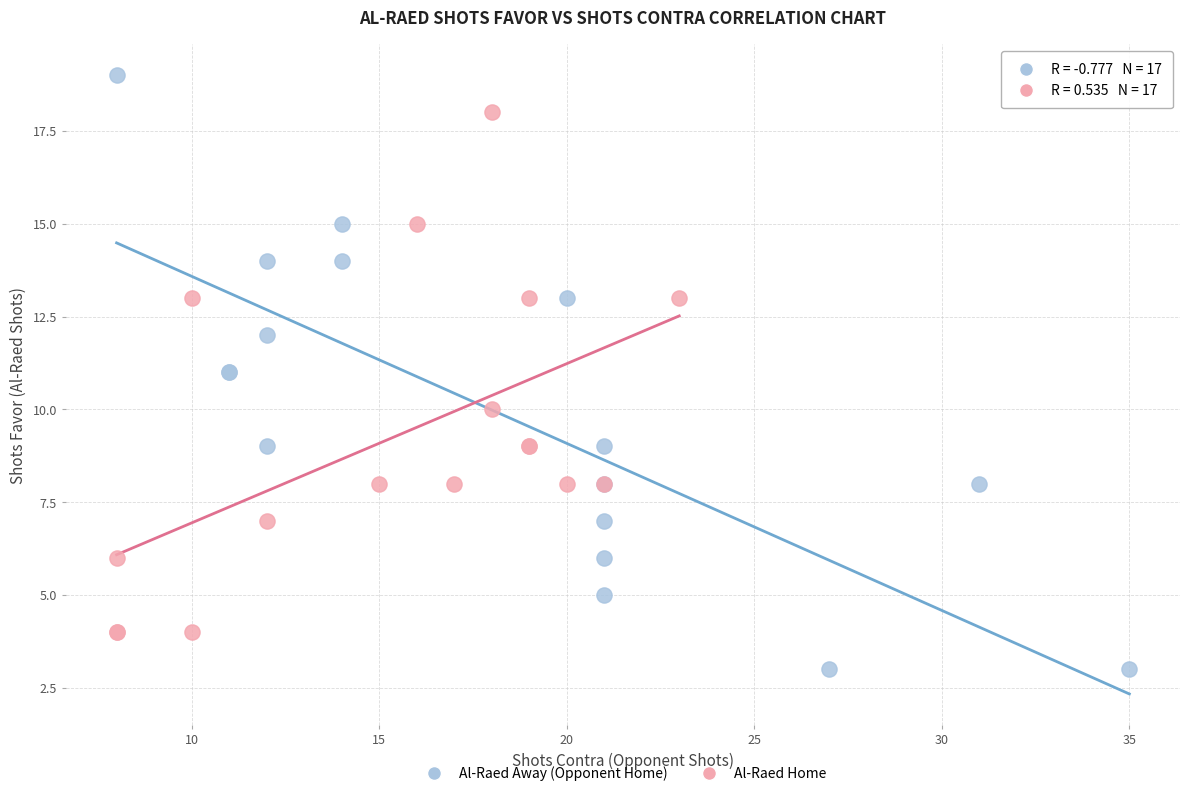

Which series reaches the minimum Y coordinate?

Al-Raed Away (Opponent Home)